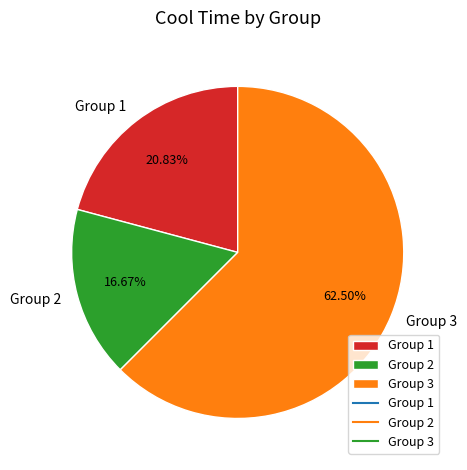

Combined, do Group 1 and Group 3 account for over 50%?

Yes